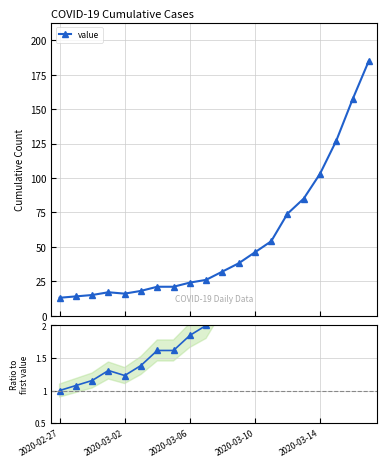

How many lines are shown in the chart?

1